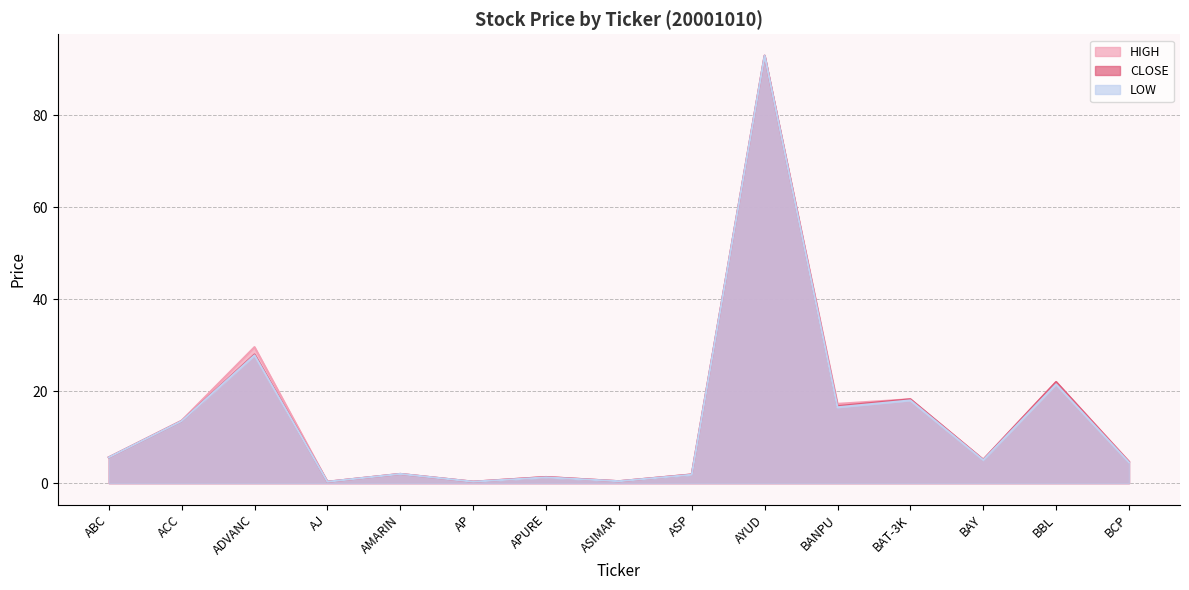

How many values in the LOW series are below 5?

7